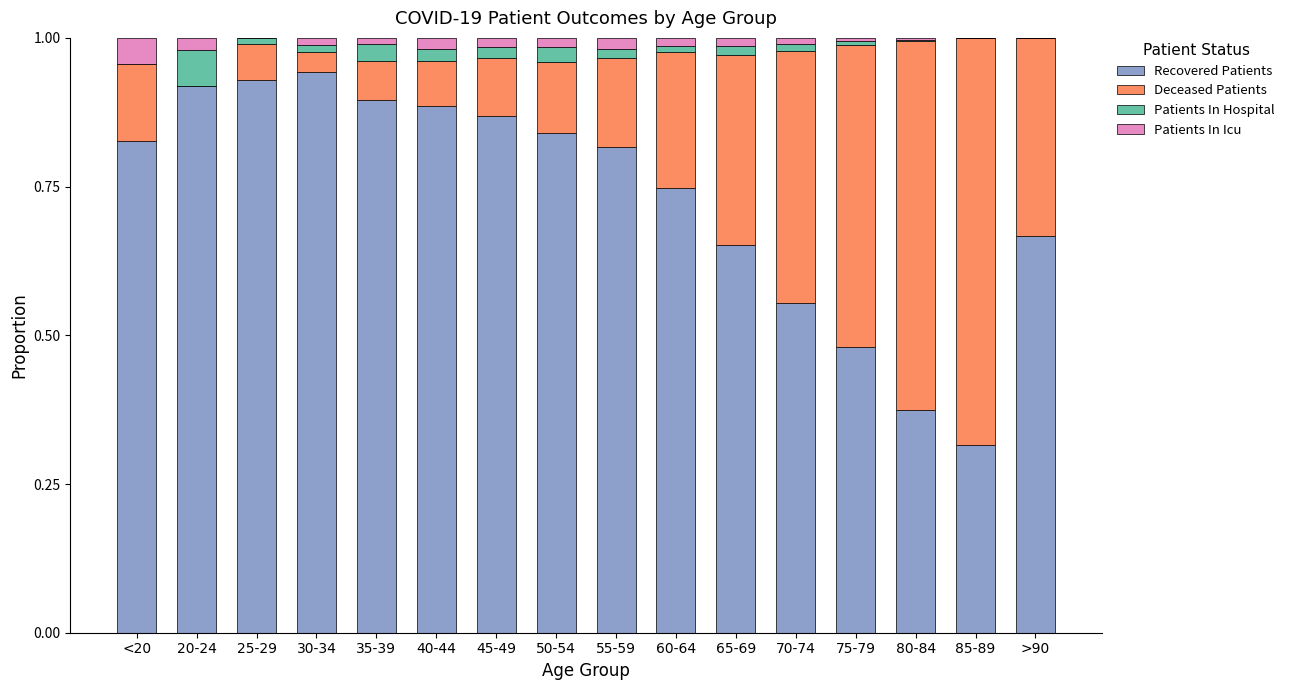

Is it true that Recovered Patients equals 0.5 at 75-79?

True